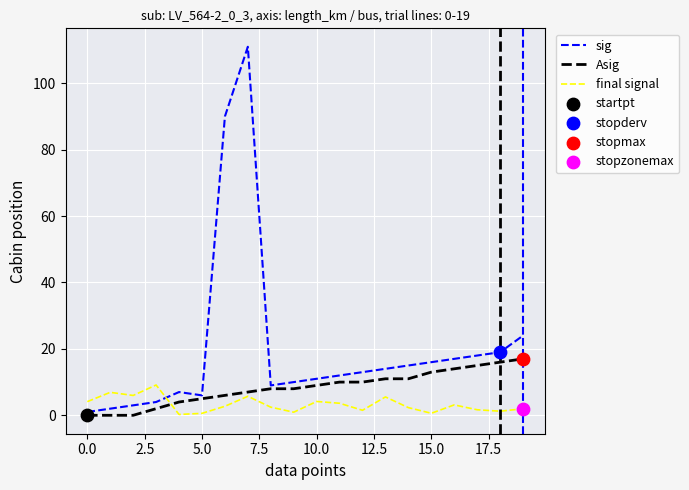

Which series has the largest total across all categories?

sig